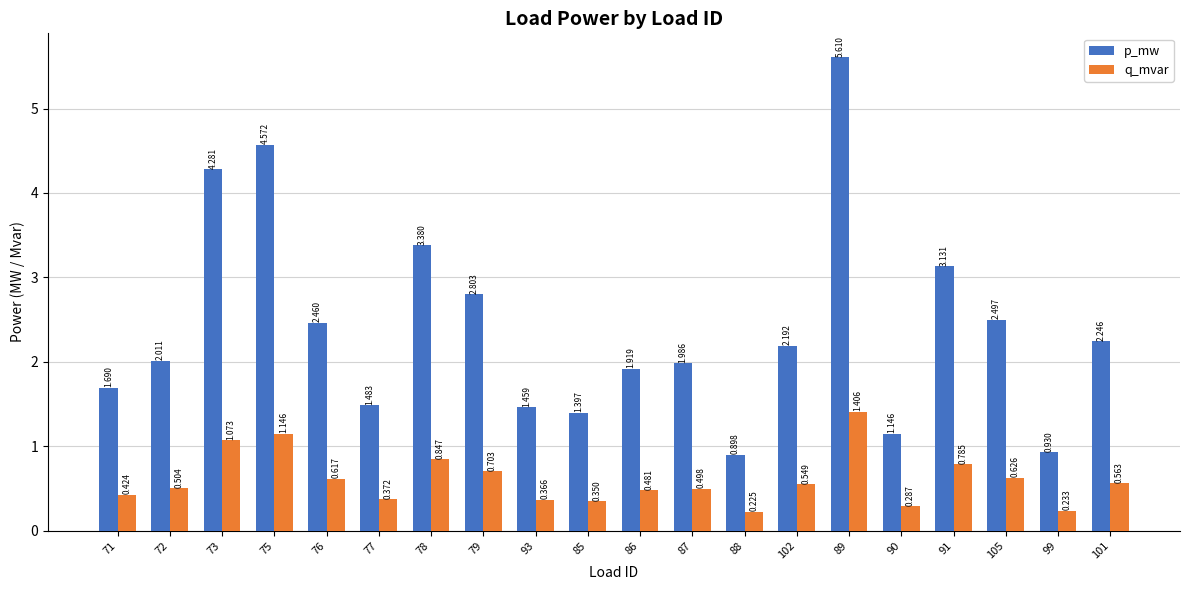

What is the difference between the maximum and minimum values in the q_mvar series?

1.2